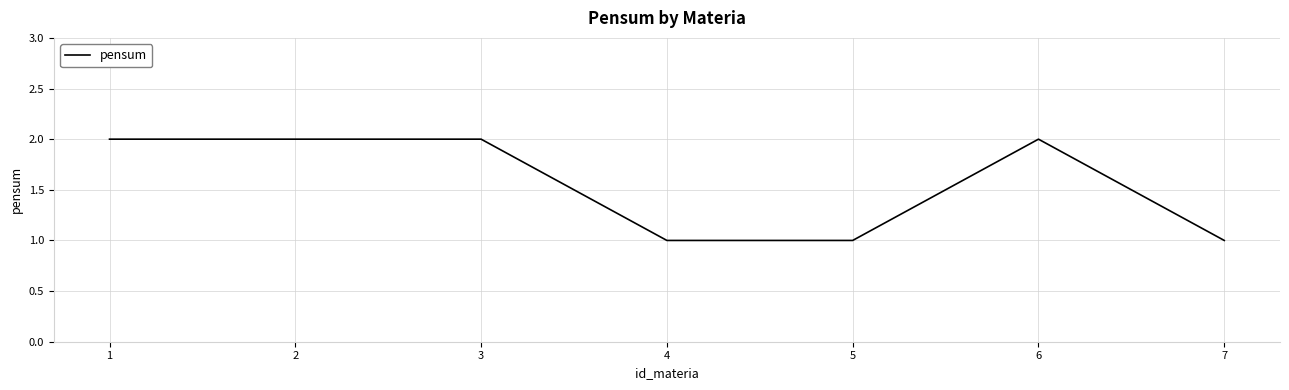

True or false: the data shows 0 at 7.

False